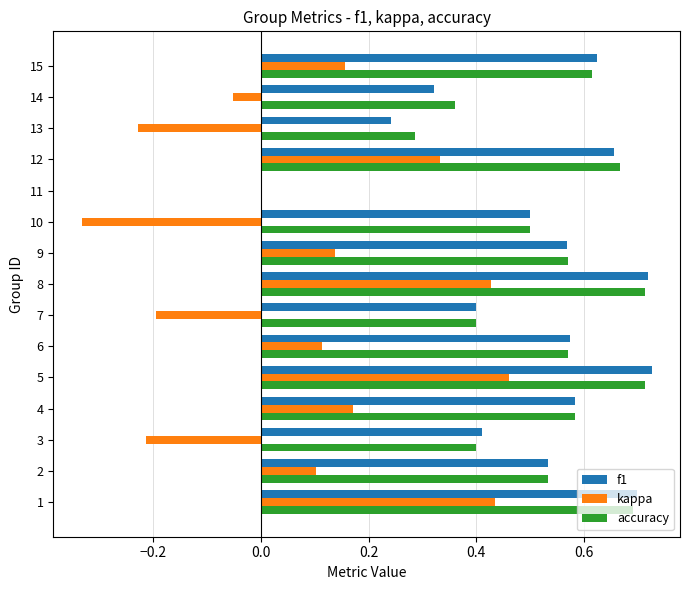

Between 5 and 9, which series saw the biggest shift?

kappa